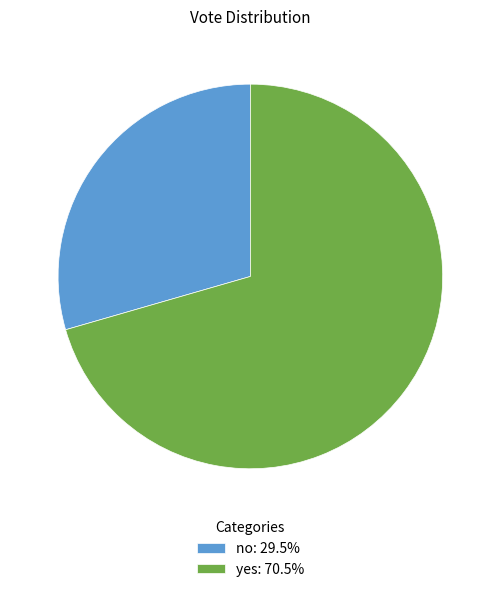

Count the number of slices in the pie.

2